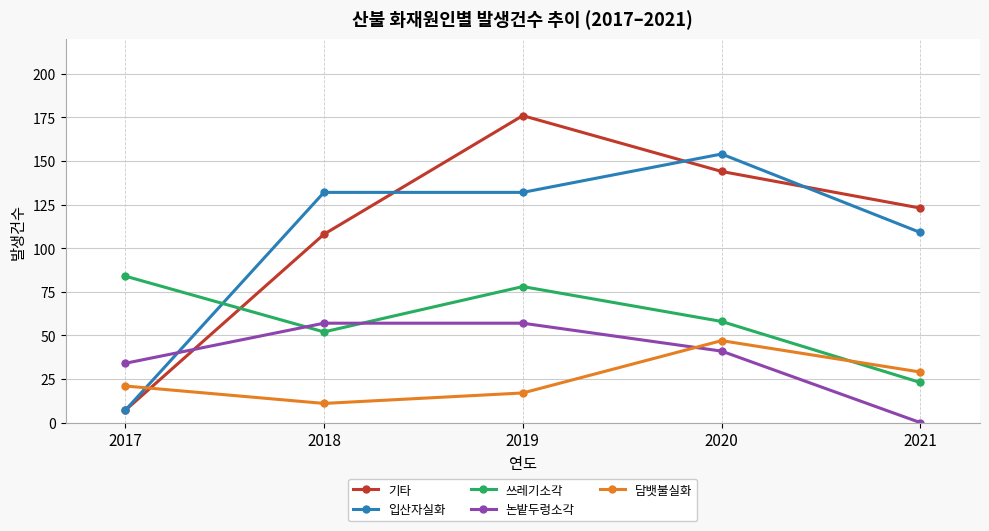

True or false: 담뱃불실화 and 입산자실화 intersect in this chart.

True